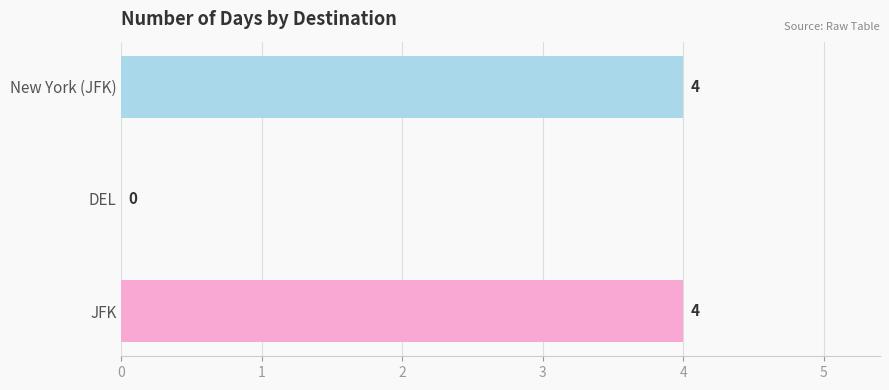

What is the sum of all values?

8